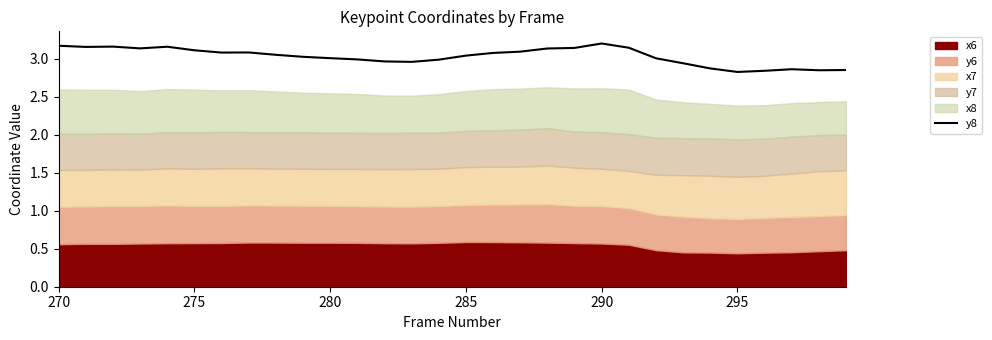

Is it true that y8 equals 2.8 at 295?

True